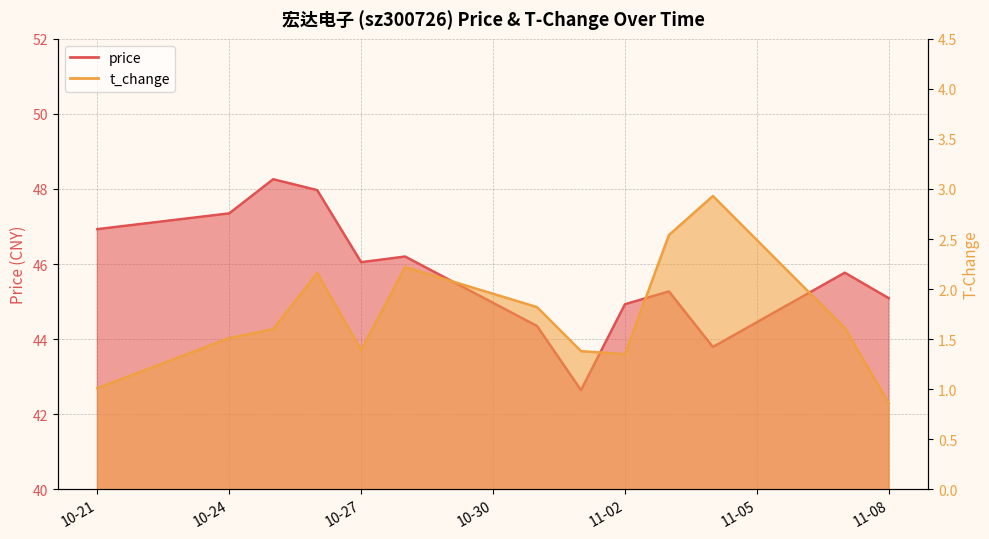

Where is t_change nearest to the value 1?

10-21